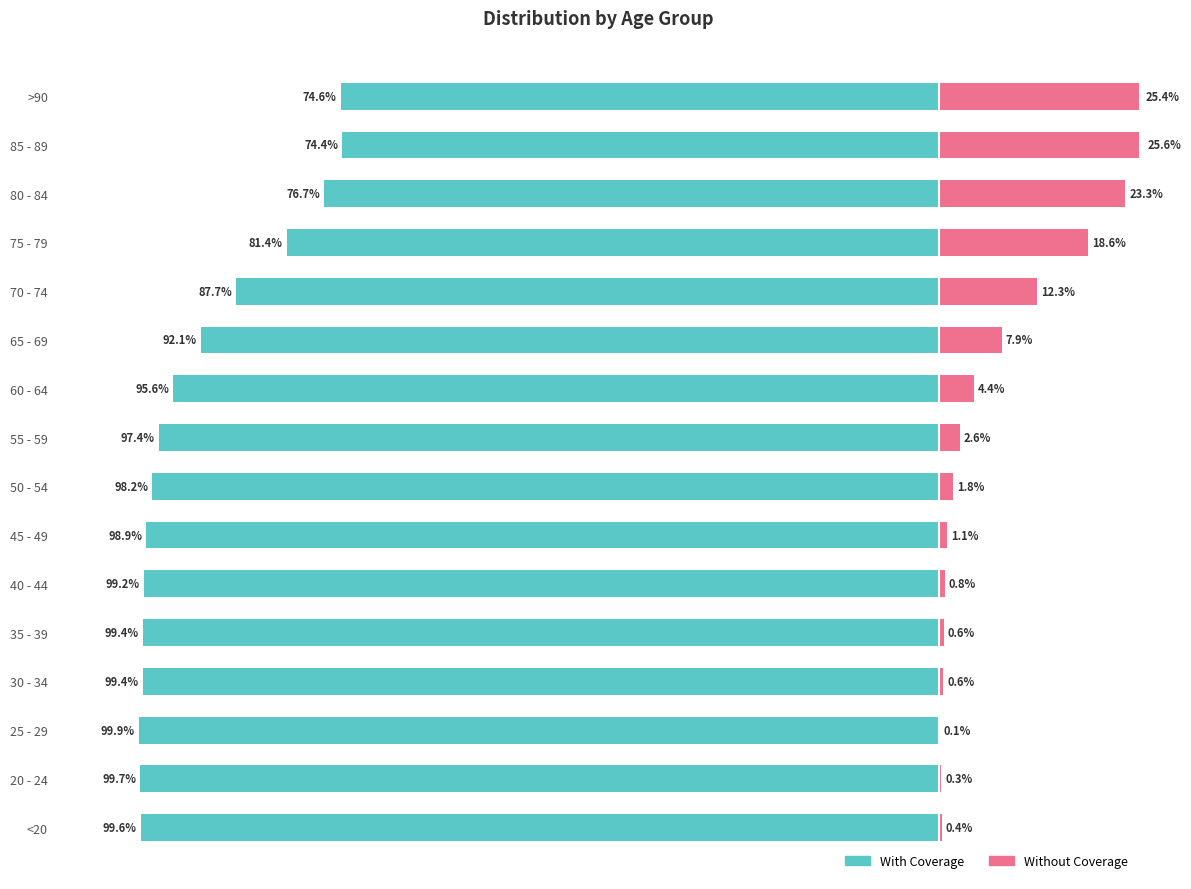

How many data points in With Coverage are less than -97?

9